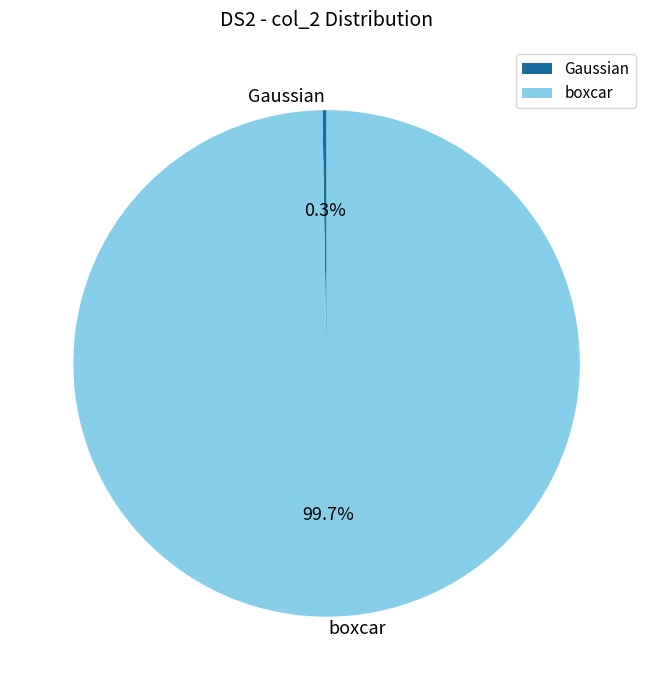

Which category has the biggest portion of the pie?

boxcar